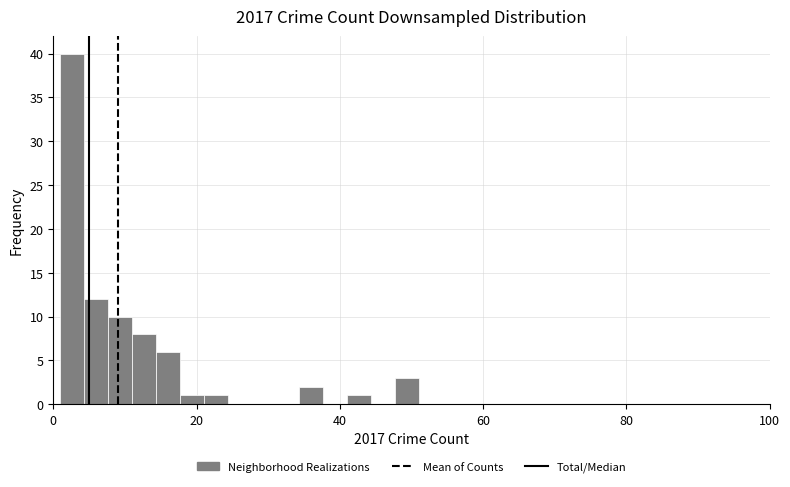

Around what value on the x-axis is the tallest bar? Give the approximate position of its centre, as read against the axis.

2